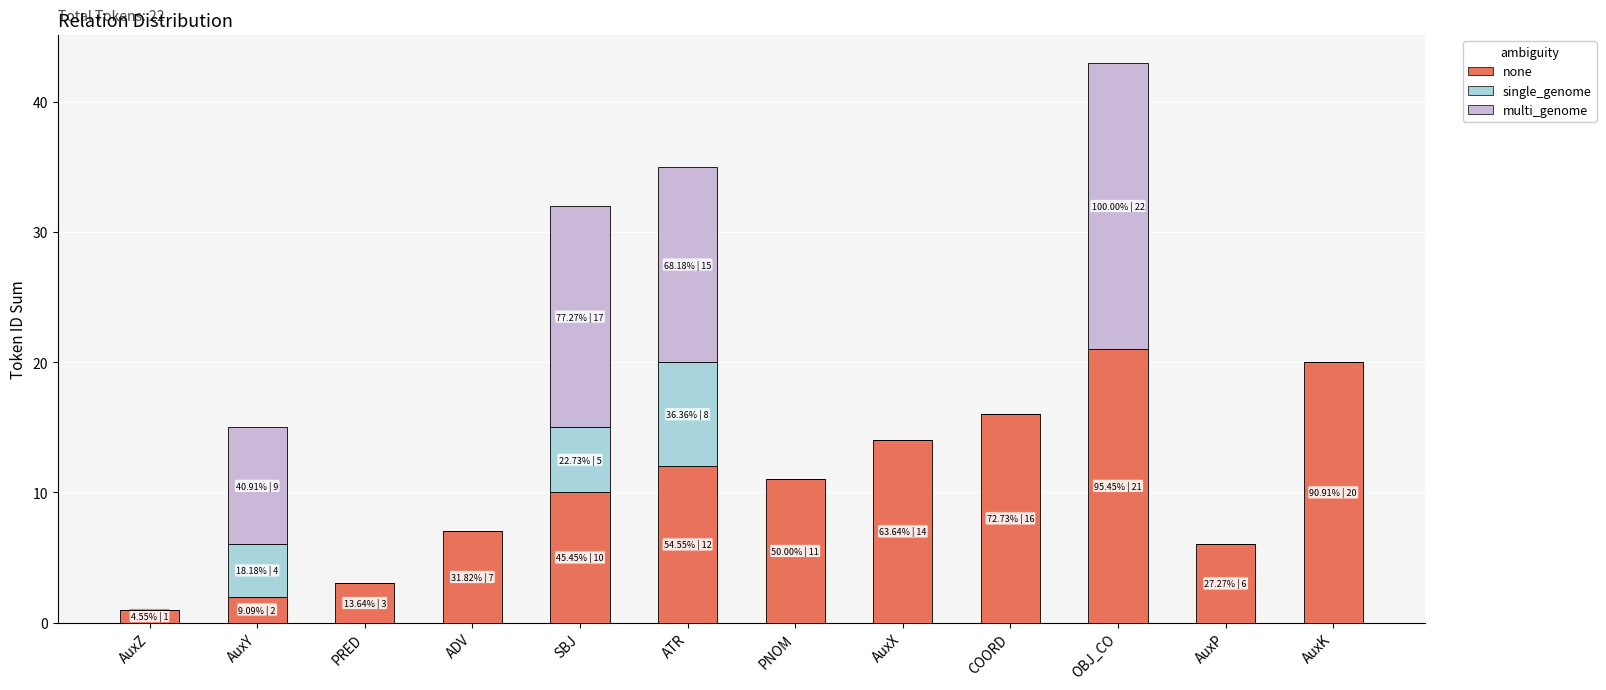

Which category has the highest value in the none series?

OBJ_CO